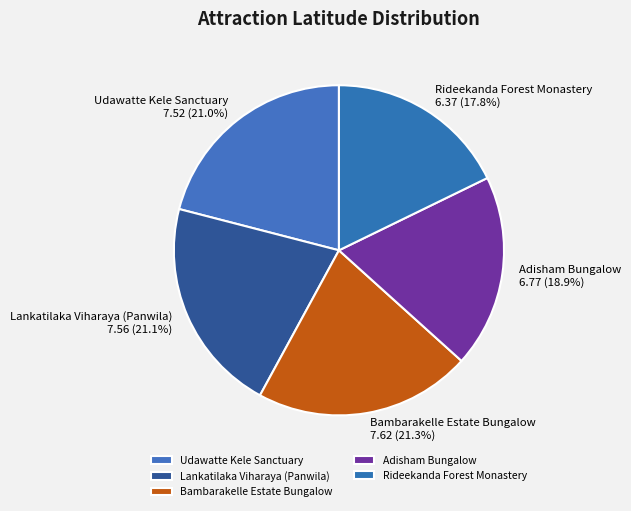

How much of the chart is everything except Adisham Bungalow?

81.1%